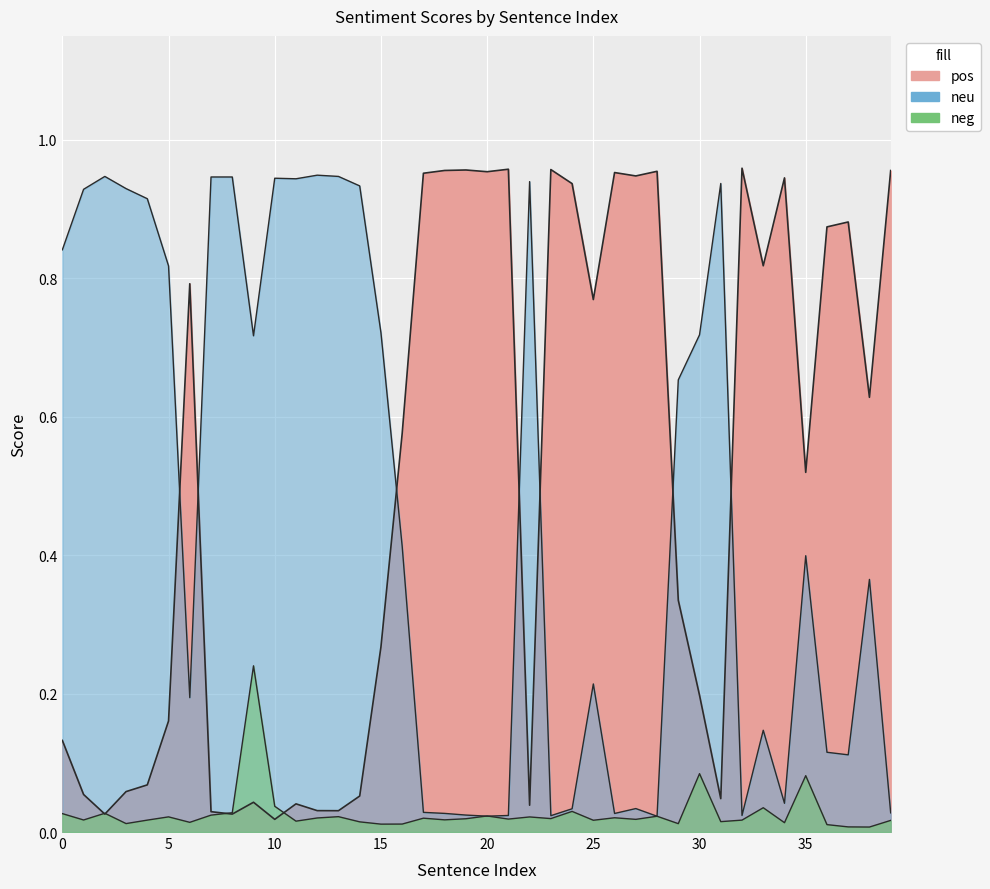

List the labels in order of pos value, smallest first.

10, 2, 8, 7, 13, 12, 22, 11, 9, 31, 14, 1, 3, 4, 0, 5, 30, 15, 29, 35, 16, 38, 25, 6, 33, 36, 37, 24, 34, 27, 17, 26, 20, 28, 39, 18, 19, 23, 21, 32